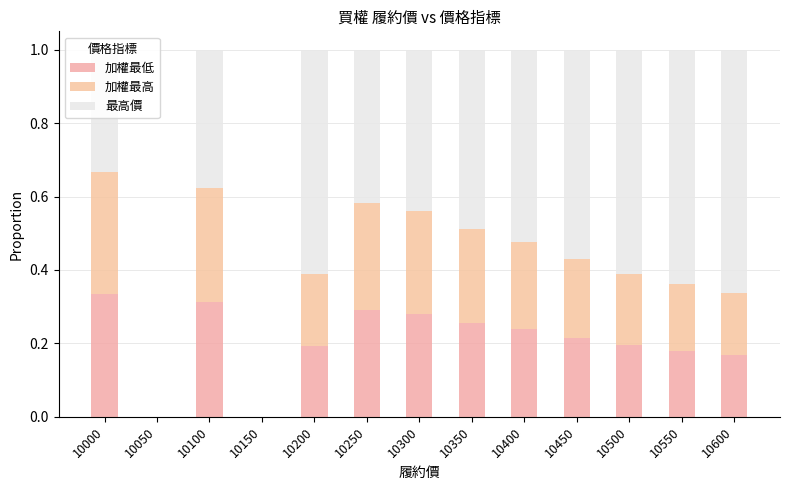

How many data points does each series have?

13